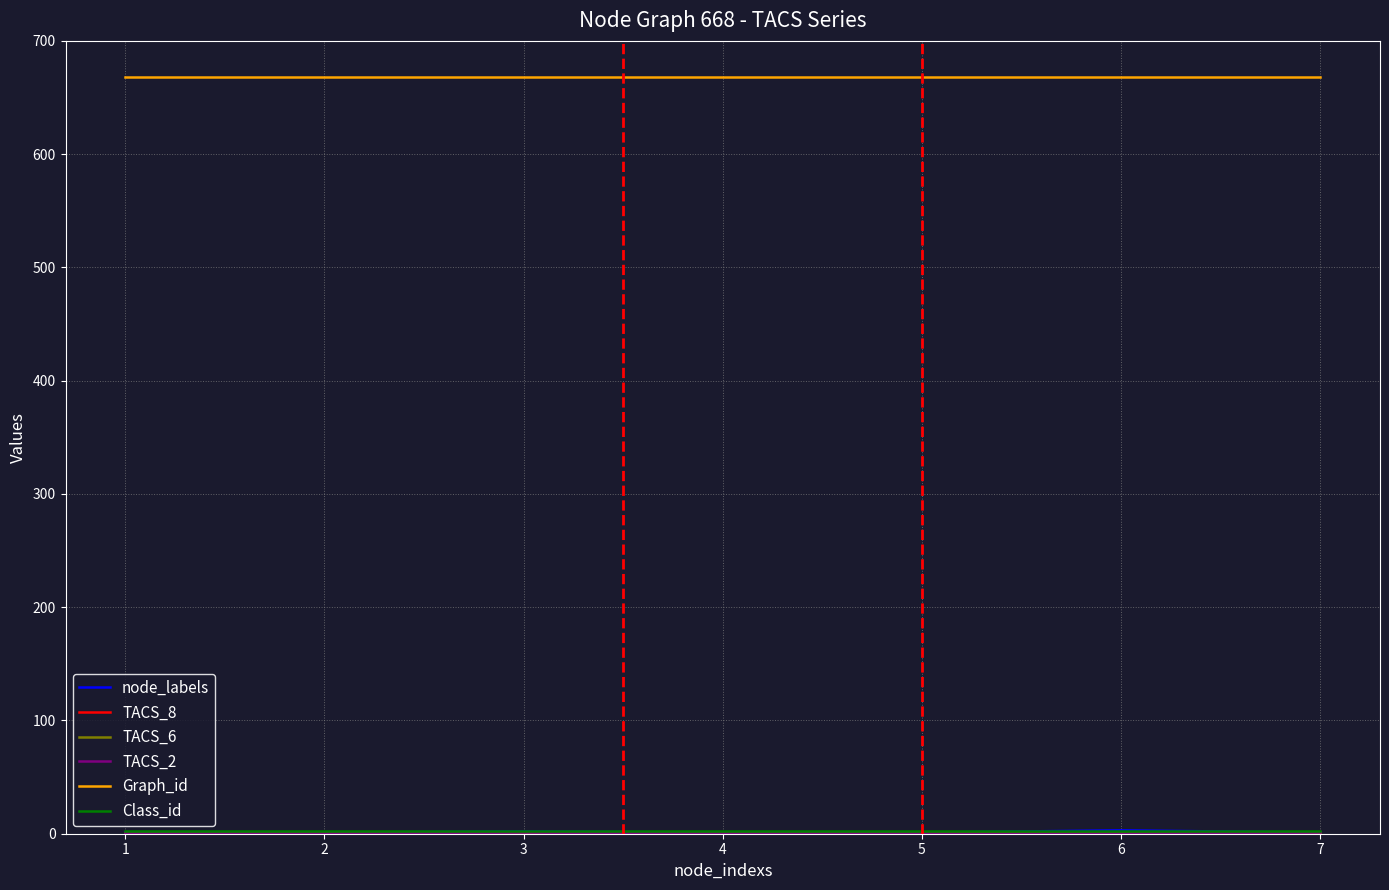

What is the average value of the node_labels series?

1